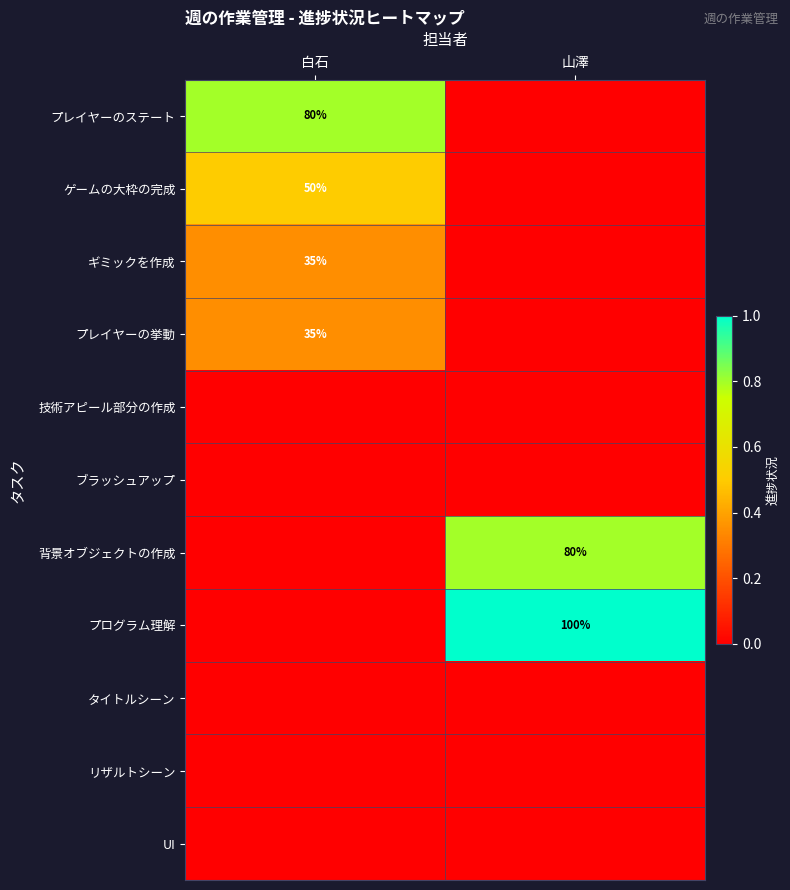

True or false: ギミックを作成 has a value of 35 at 白石.

True